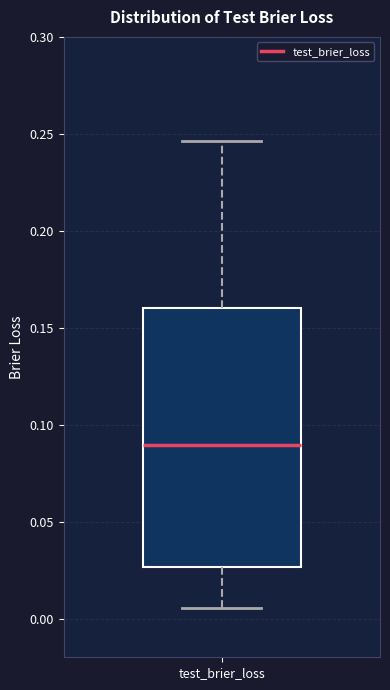

Where does the lower whisker of the box for test_brier_loss end on the y-axis? The values are not printed on the chart, so give them approximately, as read against the axis.

0.005